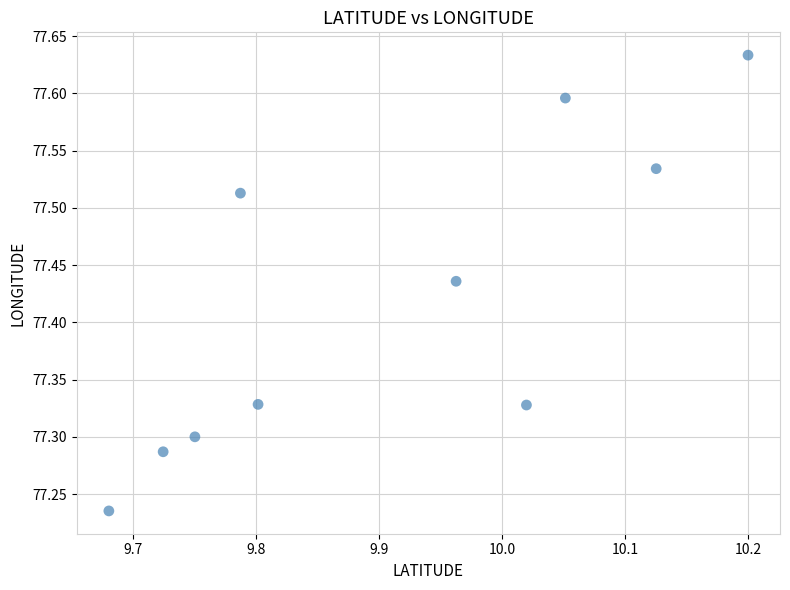

What is the range of X values (max minus min)?

0.5